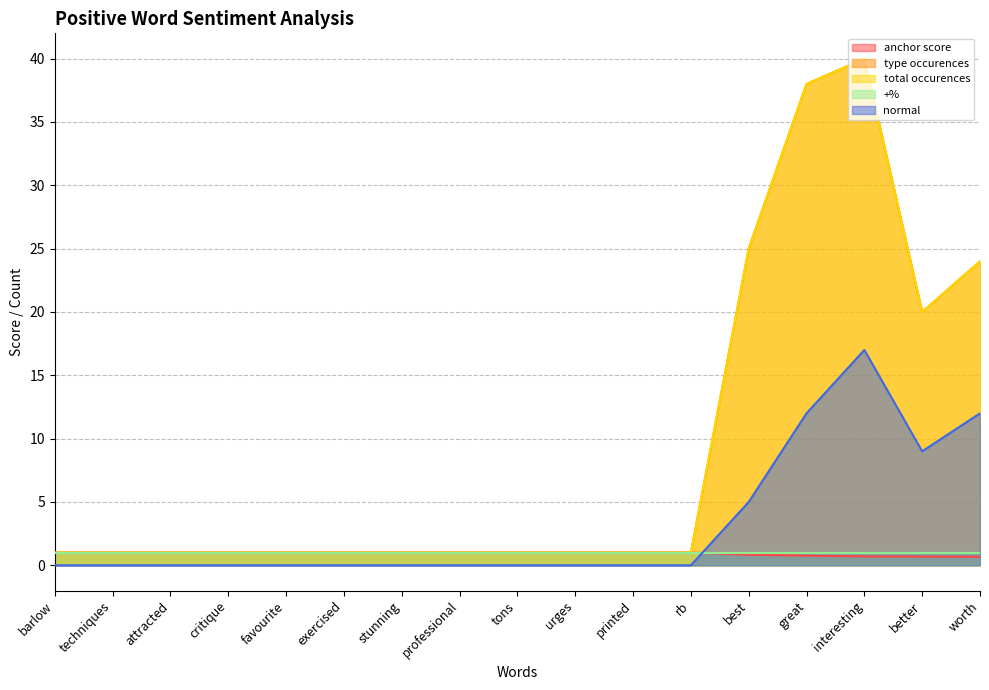

Which category has the highest value across all series?

interesting